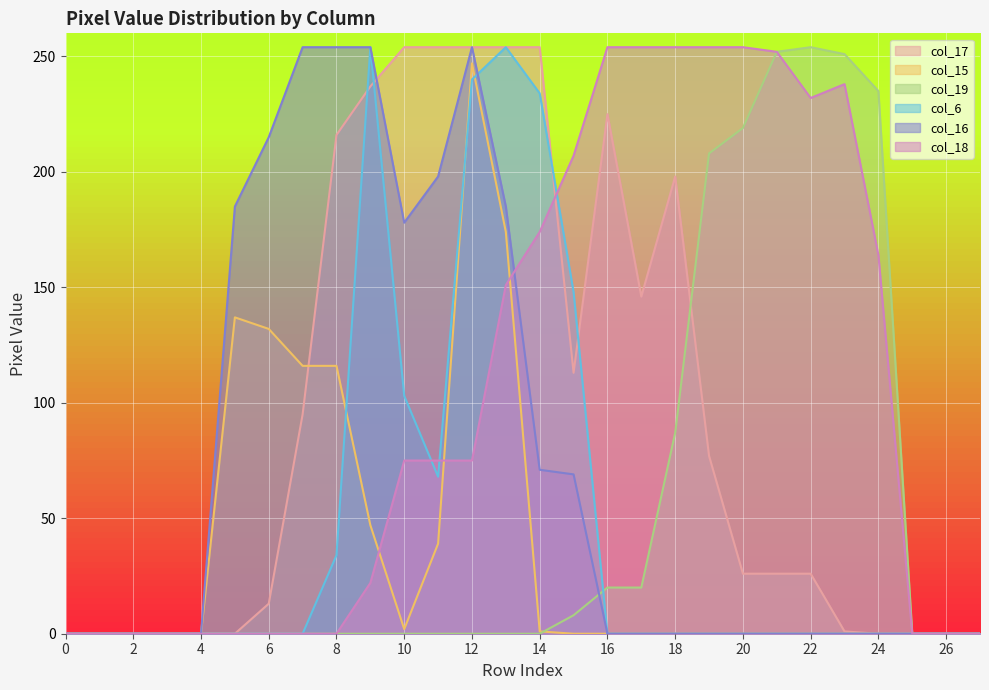

The col_16 series shows 157 at 26. True or false?

False